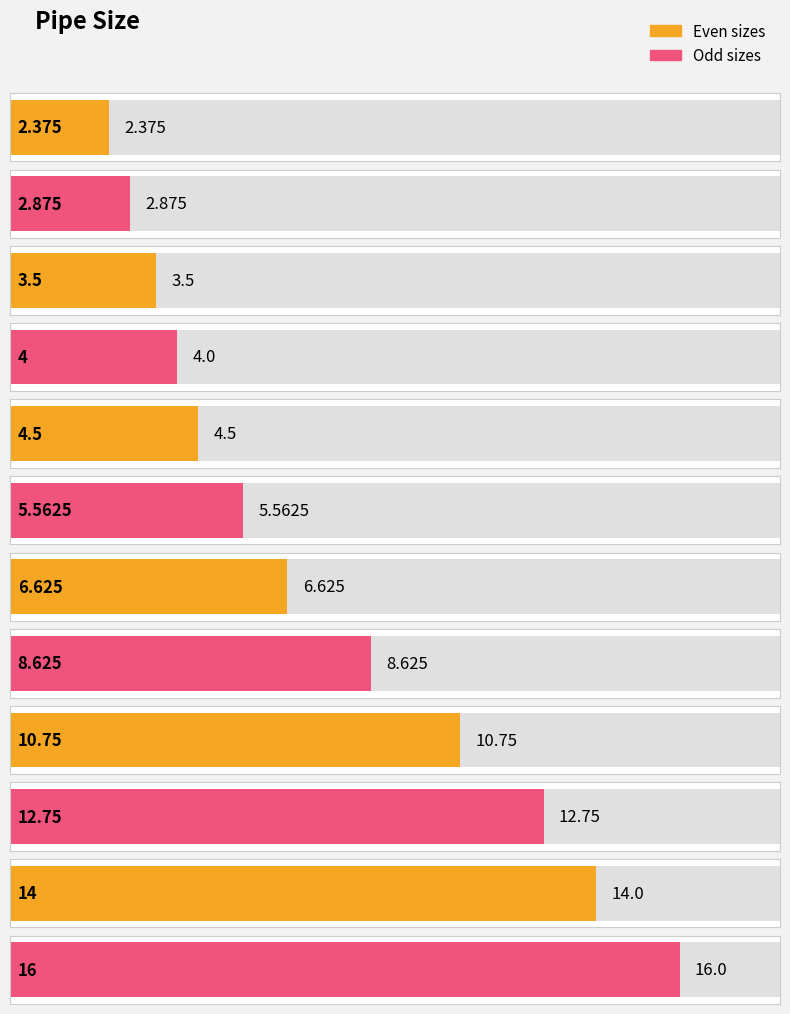

What is the ratio of the value at 2.875 to the value at 12.75?

0.2